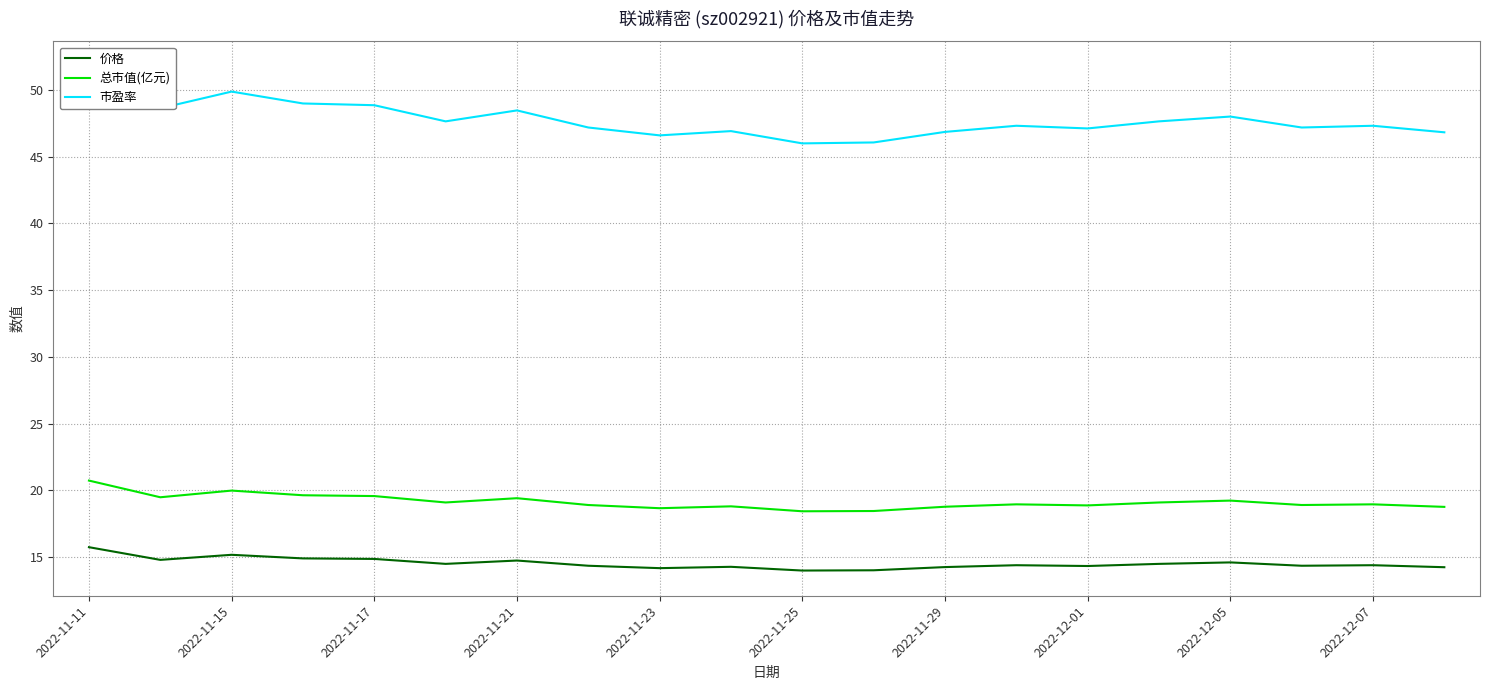

How many lines are shown in the chart?

3